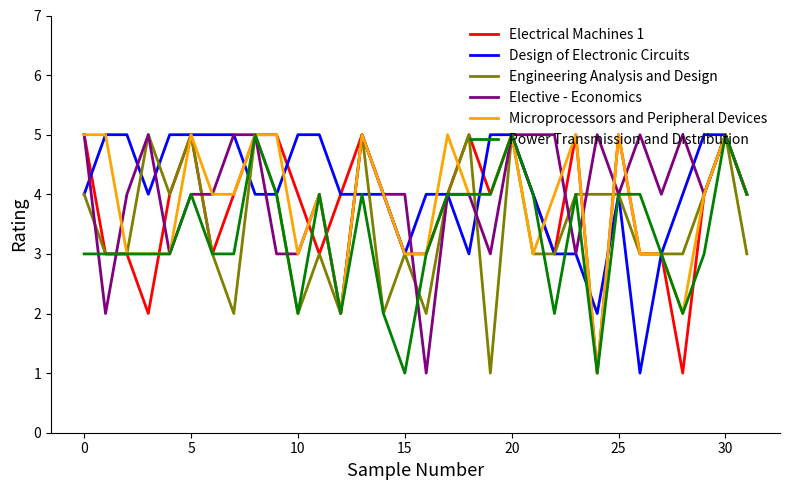

Does the chart display data point markers on the line(s)?

No